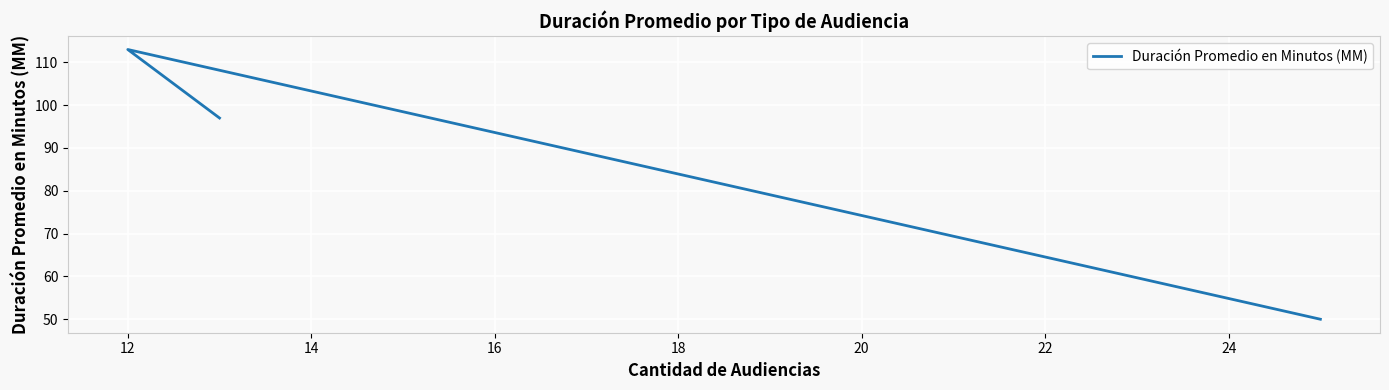

How many distinct data groups are displayed?

1